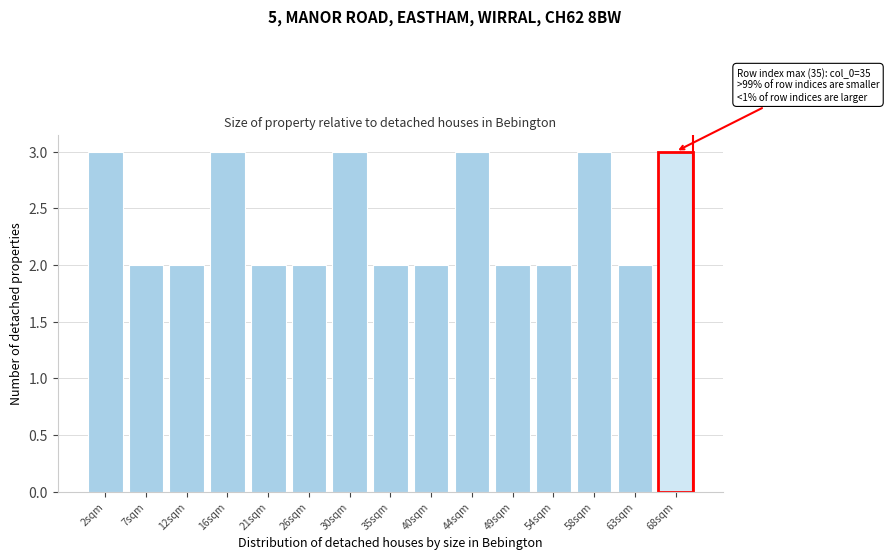

Reading left to right, extract all data points from this chart.

3	2	2	3	2	2	3	2	2	3	2	2	3	2	3